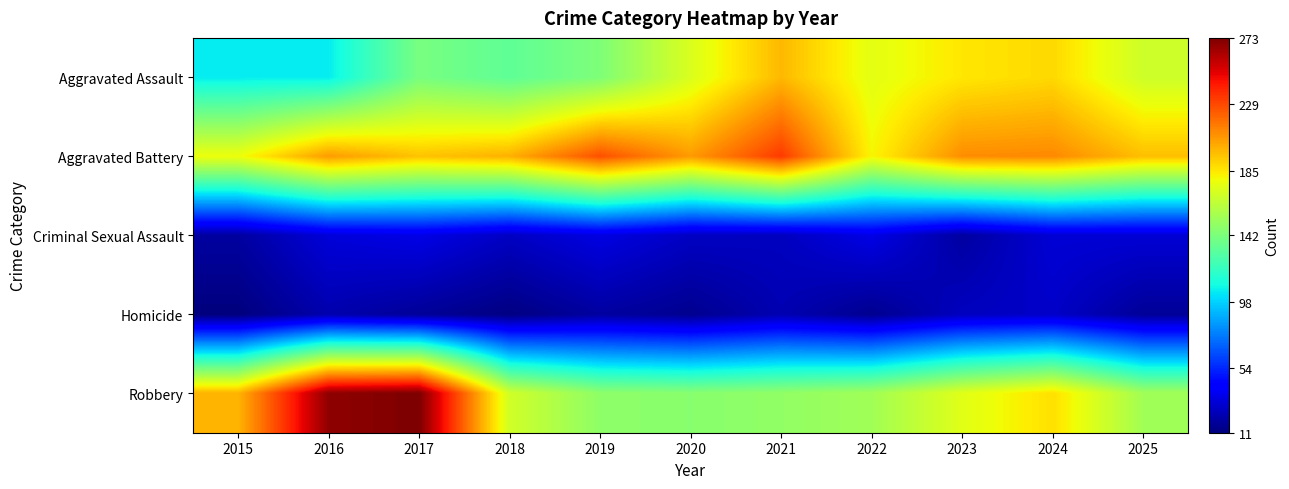

What is the maximum value shown in the chart?

273